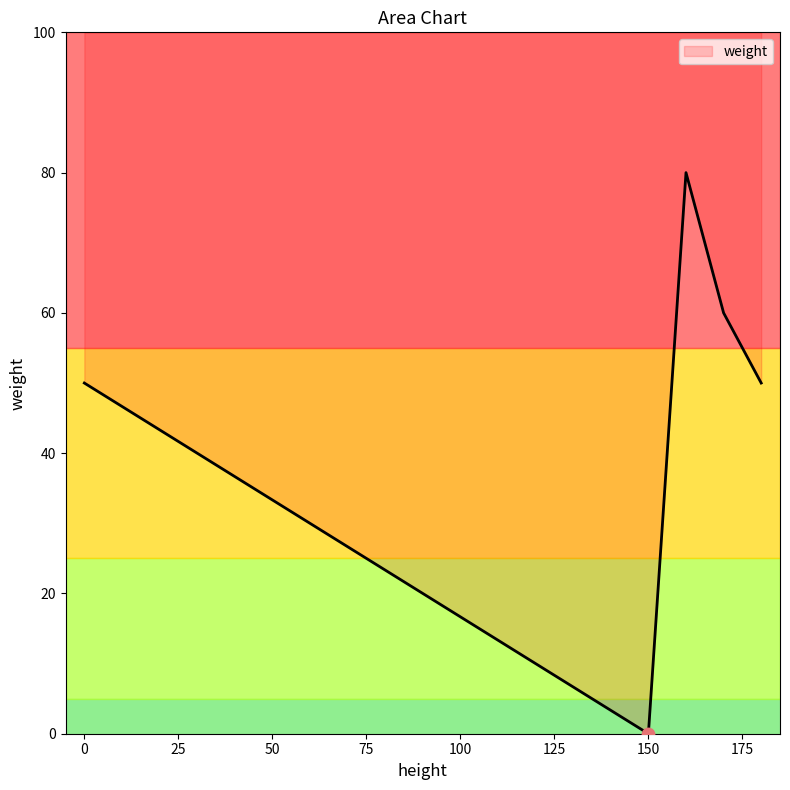

What is the change in value from 180 to 160?

+30